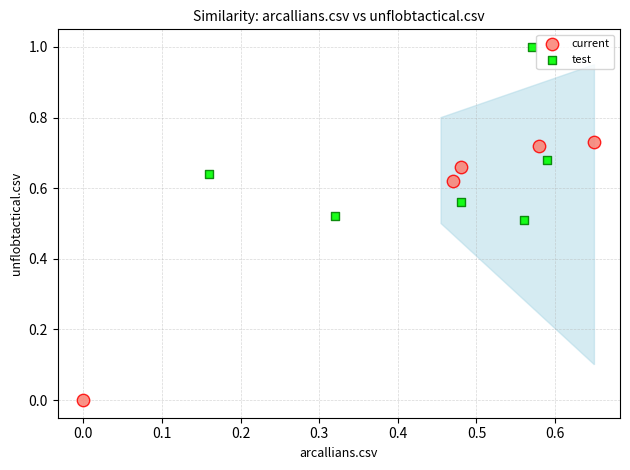

Which series has the widest spread of Y values?

current